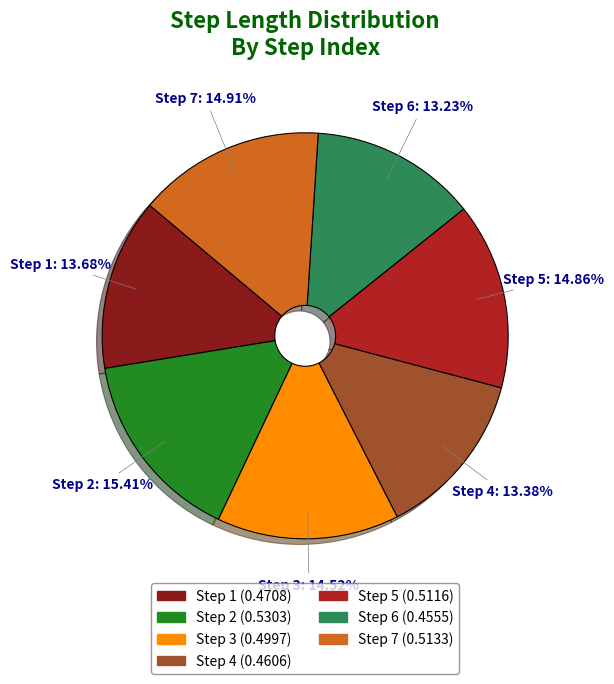

Is Step 2 the majority of the pie?

No